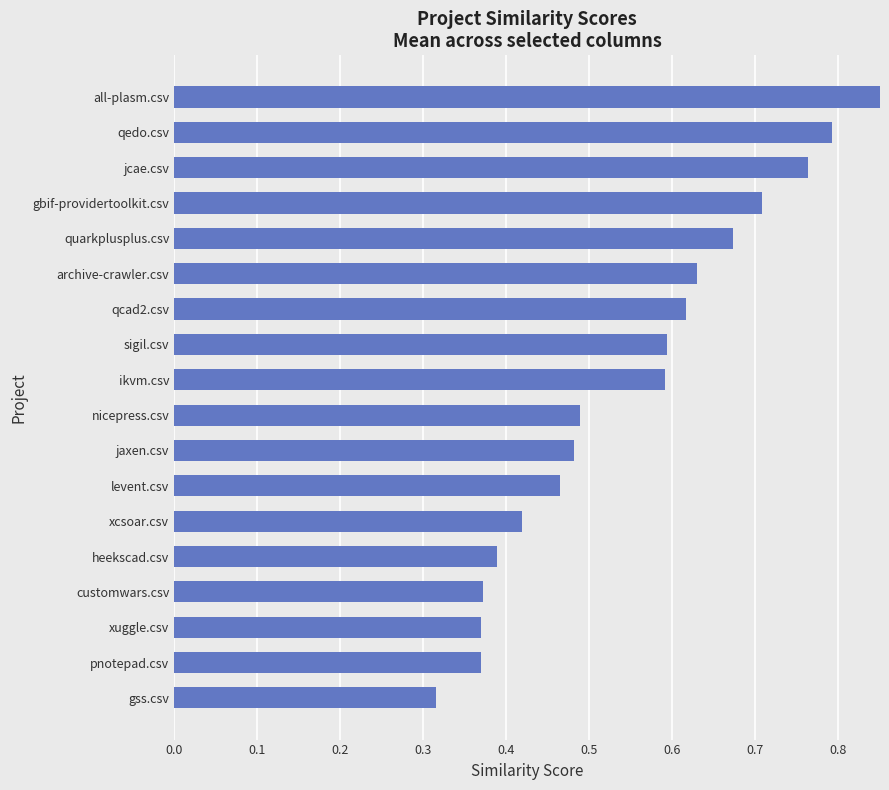

What is the change in value from xuggle.csv to archive-crawler.csv?

+0.3